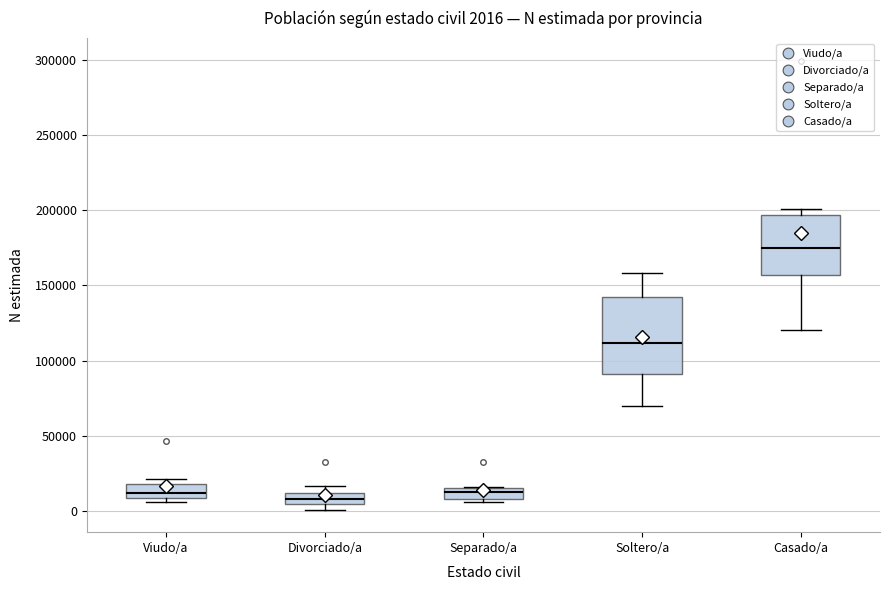

Which box's median line is the highest?

Casado/a